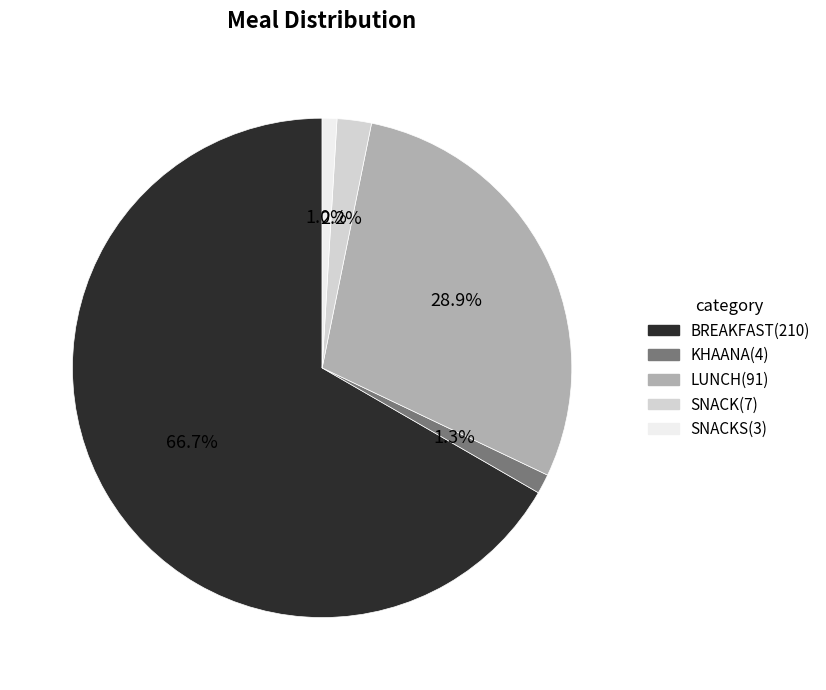

Does any single category account for the majority?

Yes